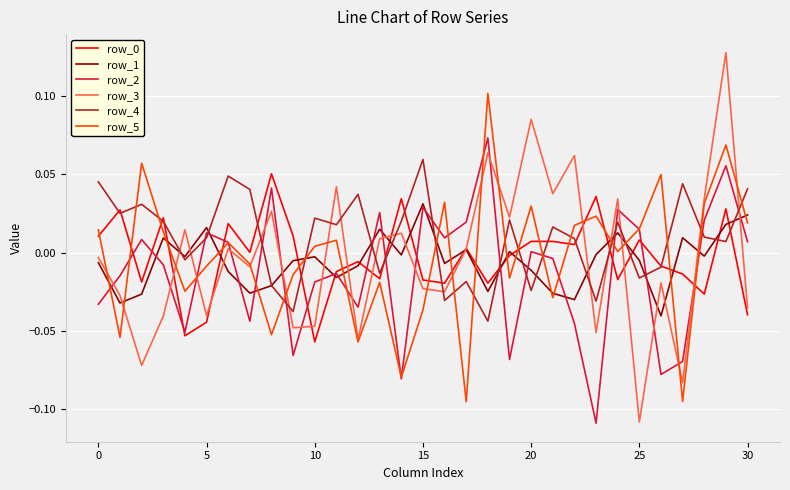

Count the number of categories in the chart.

31